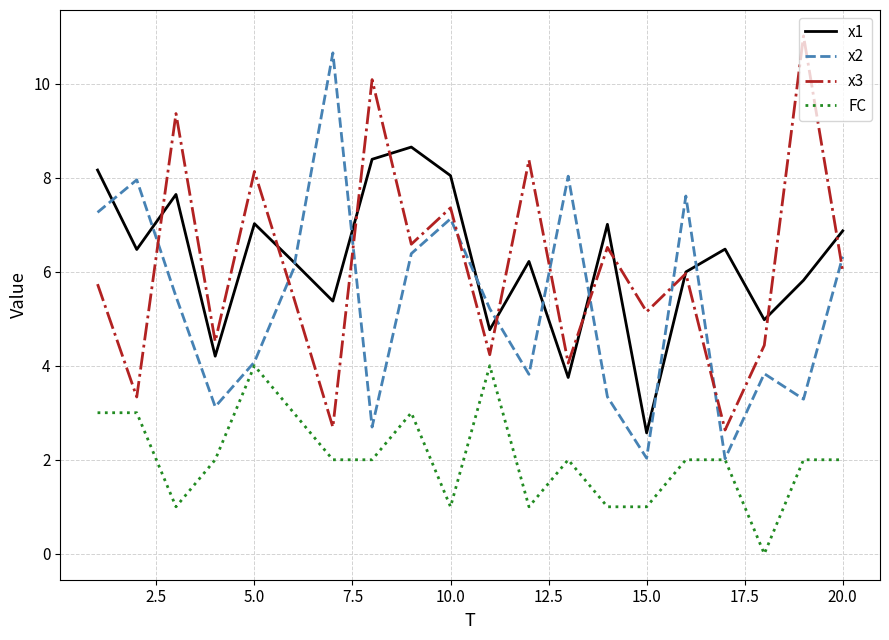

Does the chart display data point markers on the line(s)?

No